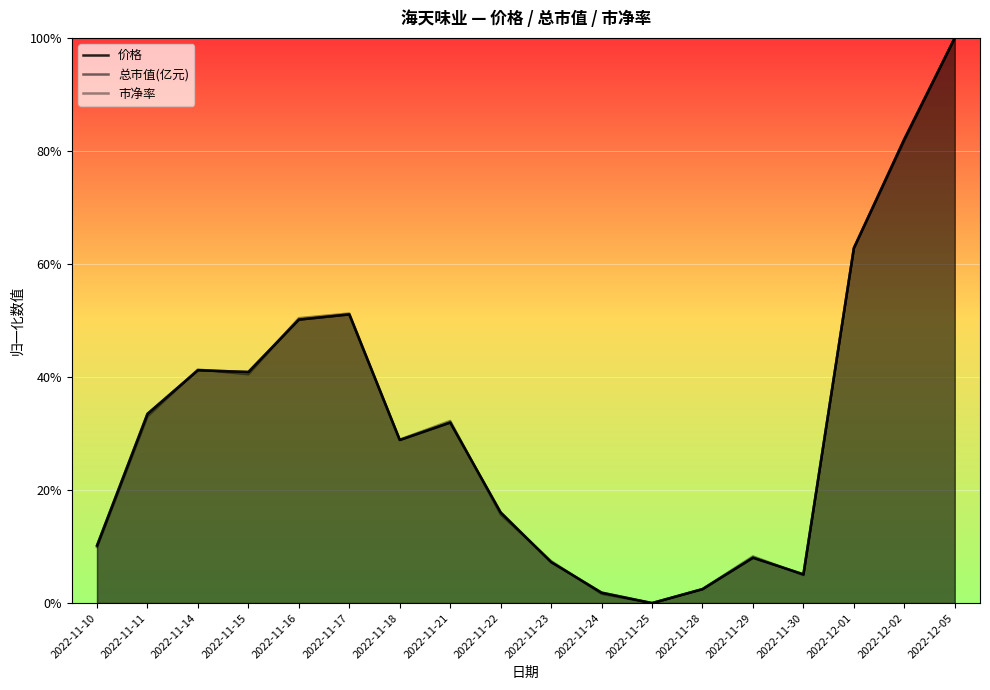

What position from the left is 2022-12-05?

18